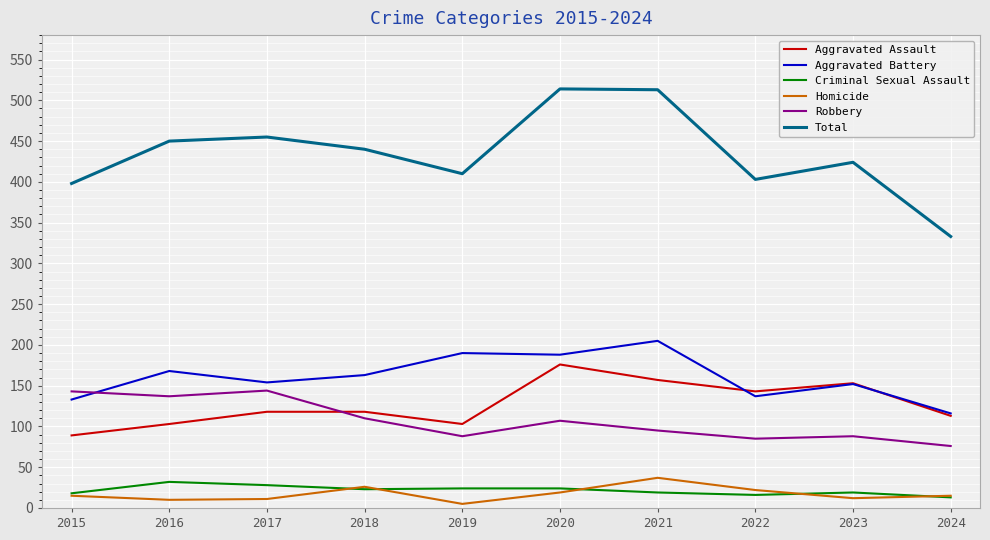

True or false: Homicide has a value of 22 at 2022.

True